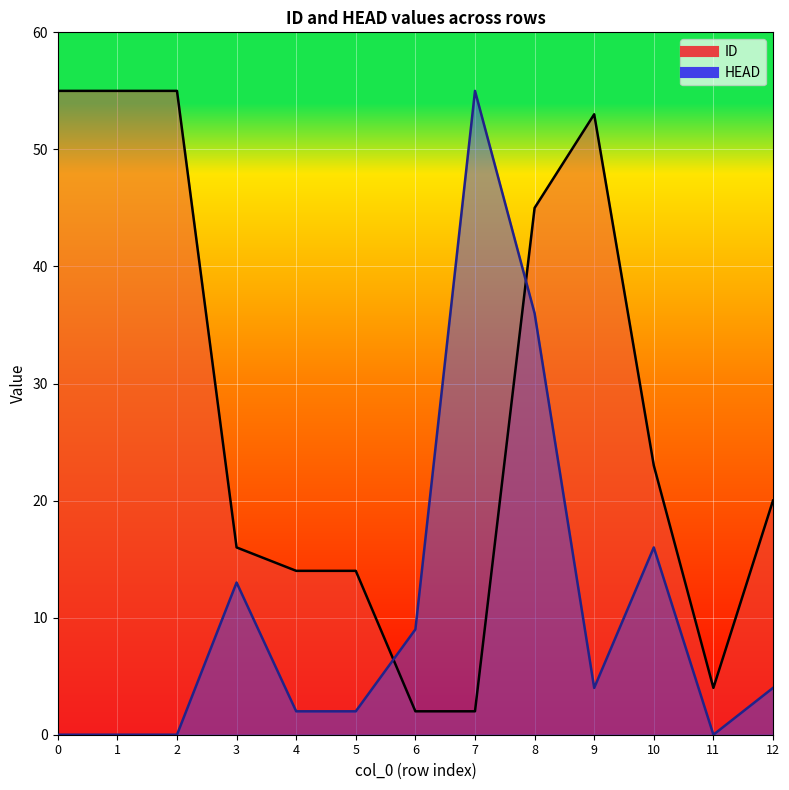

How many series are shown in this chart?

2